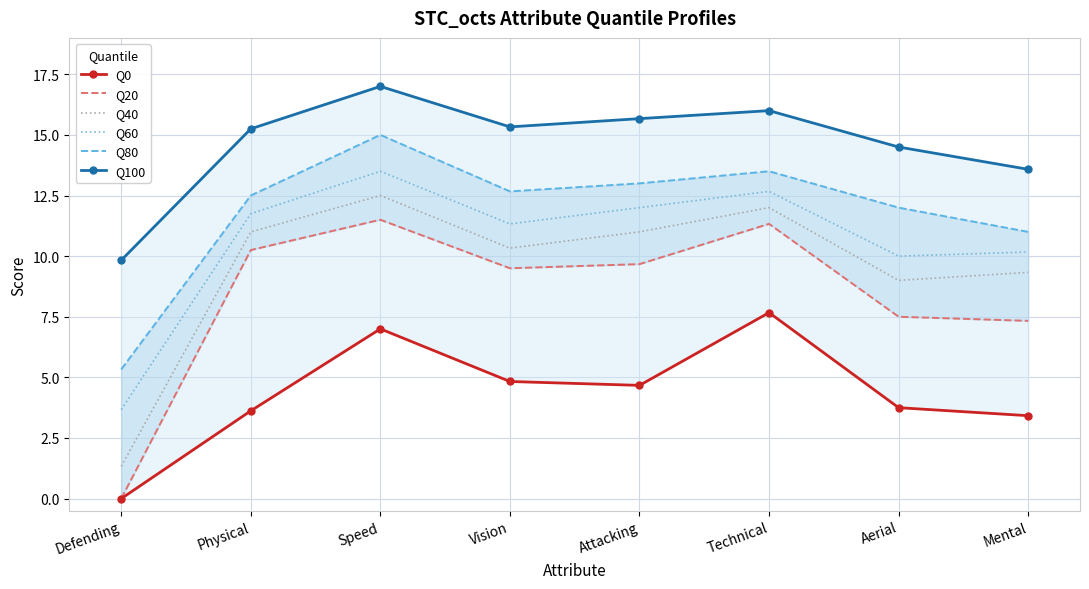

Where is the first local maximum for Q60?

Speed